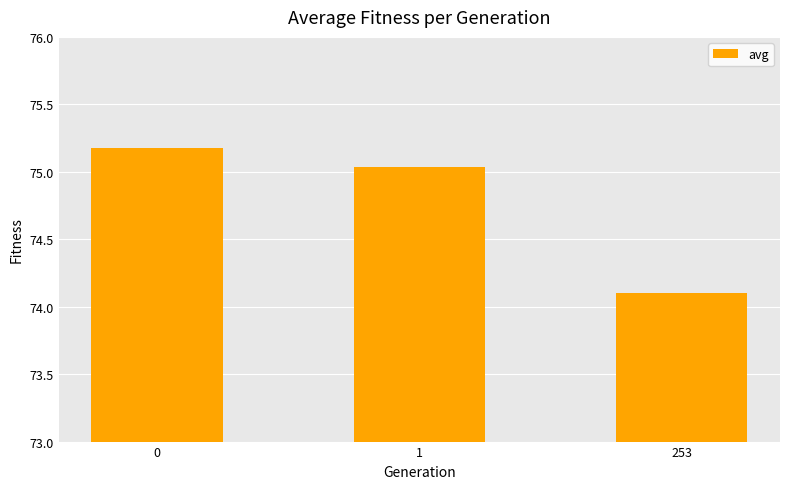

How many distinct data groups are displayed?

1